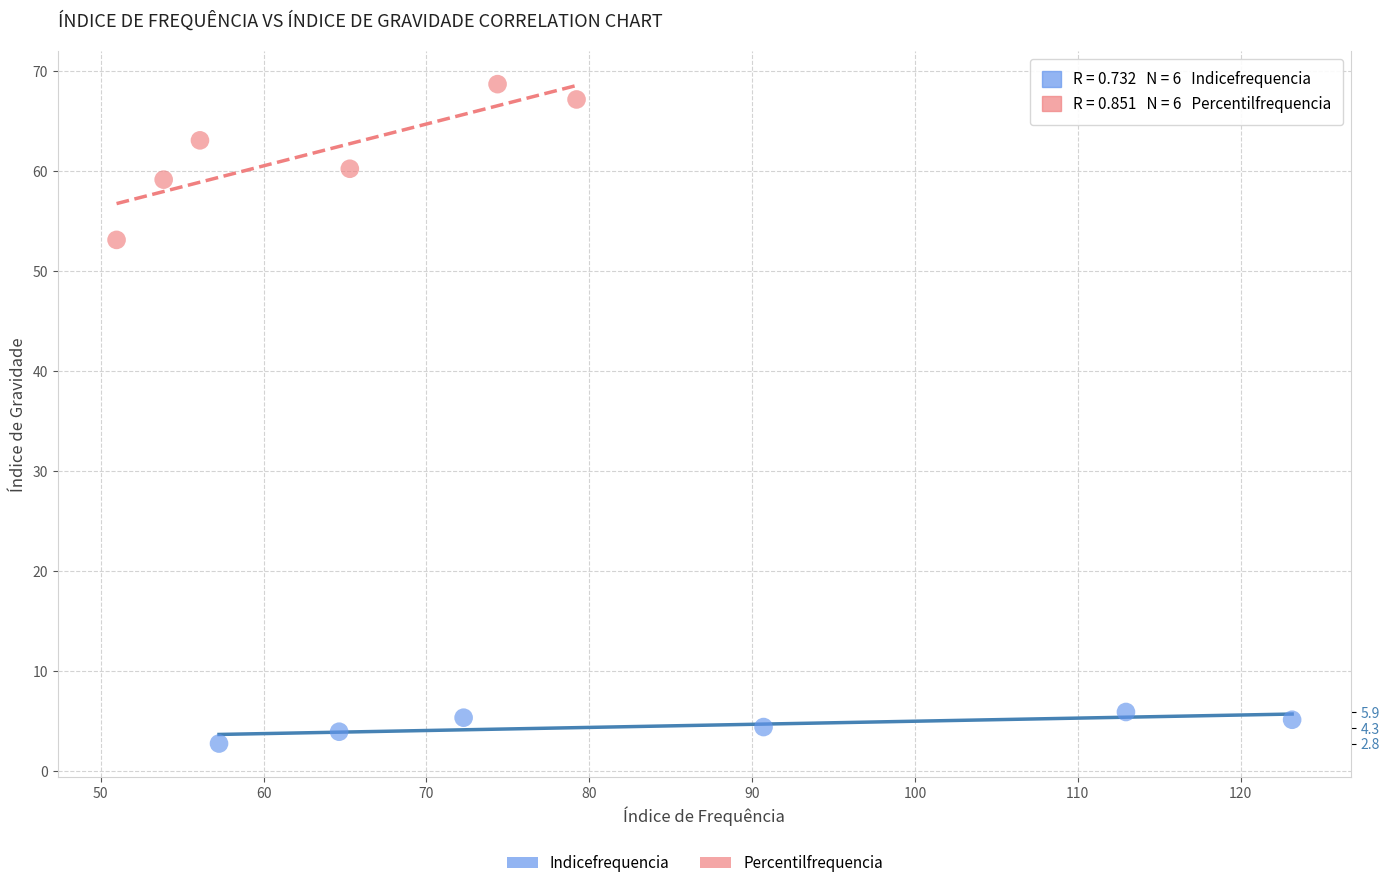

Which series has the widest spread of Y values?

Percentilfrequencia